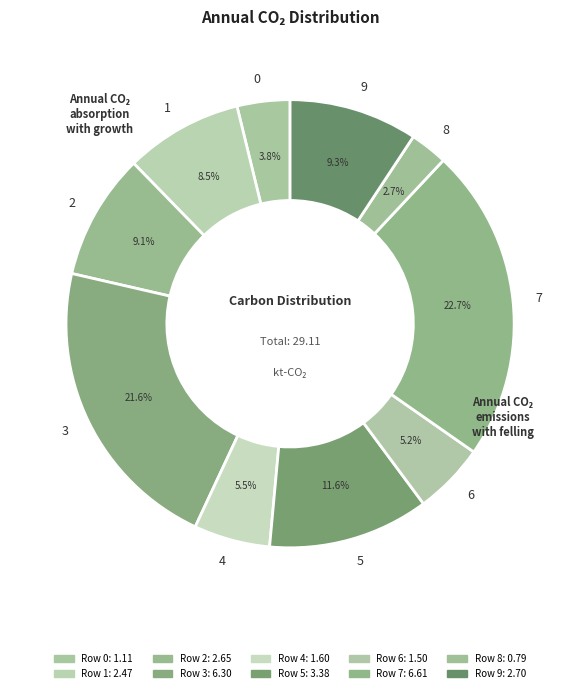

What is the smallest slice in the pie chart?

8